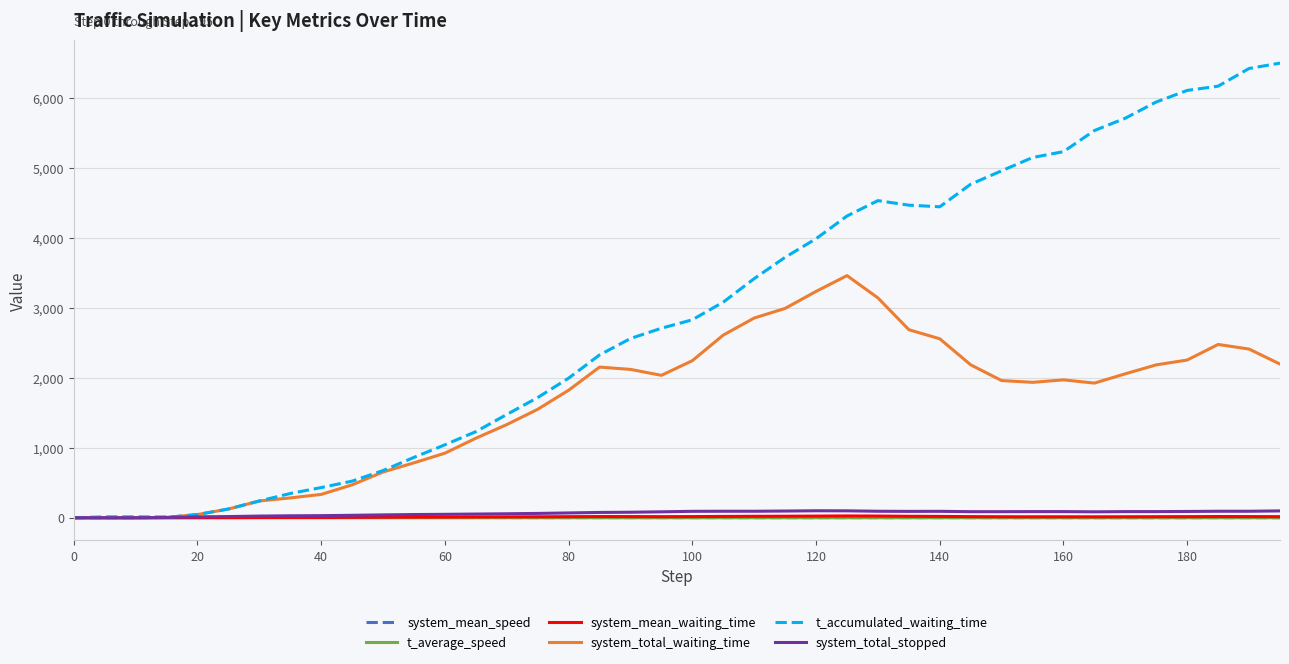

Which series has the largest total across all categories?

t_accumulated_waiting_time